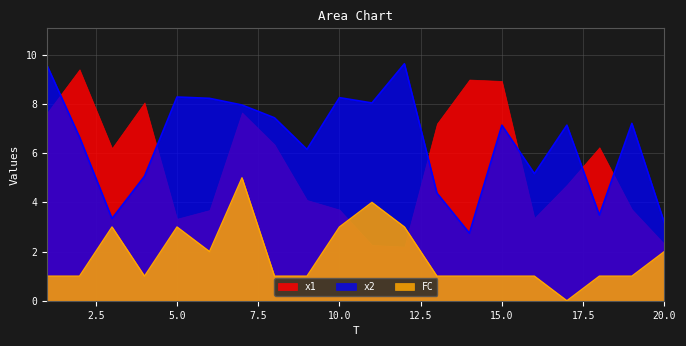

What is the difference between the maximum and minimum values in the x2 series?

6.9